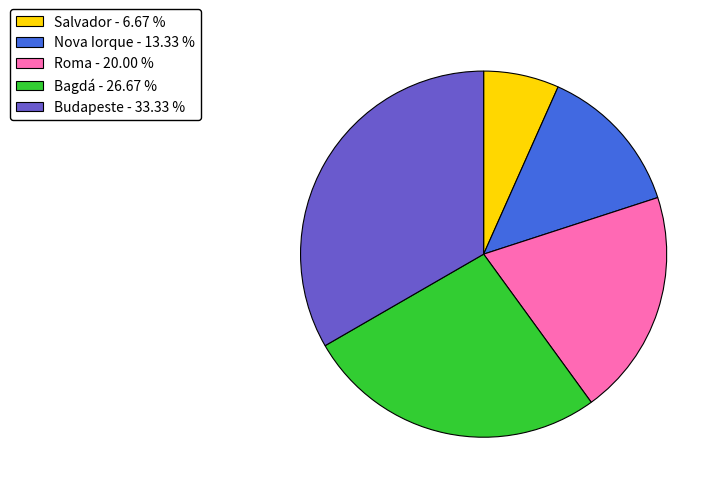

Is there a majority slice in this chart?

No